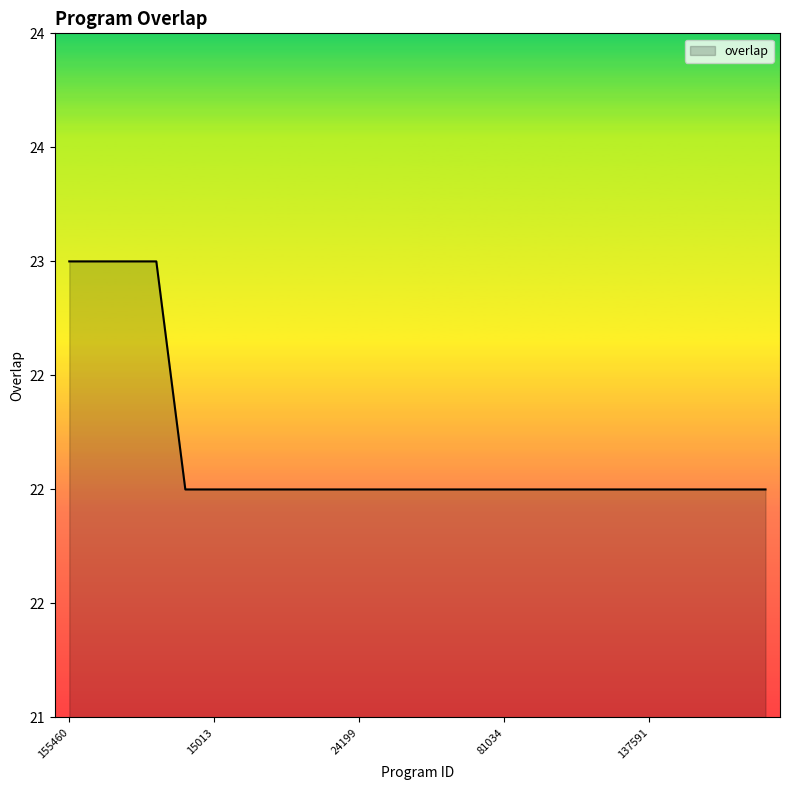

Does the chart display data point markers on the line(s)?

No